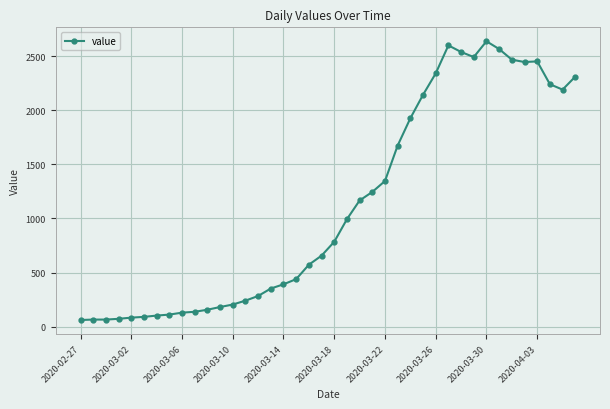

What is the value of the 10th point from the left?

137